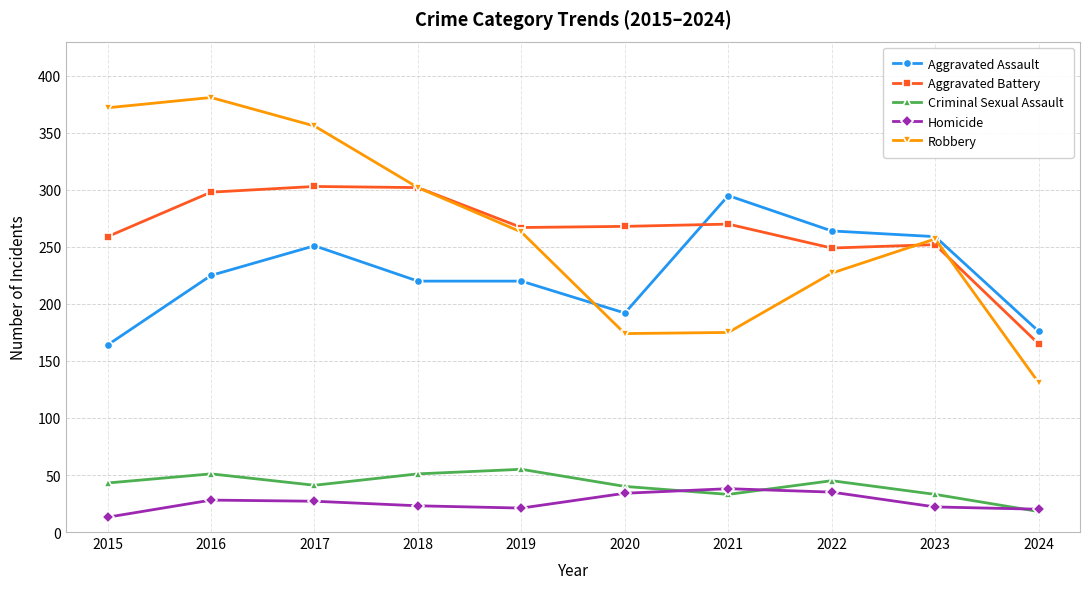

What are all the series names shown in the legend?

Aggravated Assault, Aggravated Battery, Criminal Sexual Assault, Homicide, Robbery